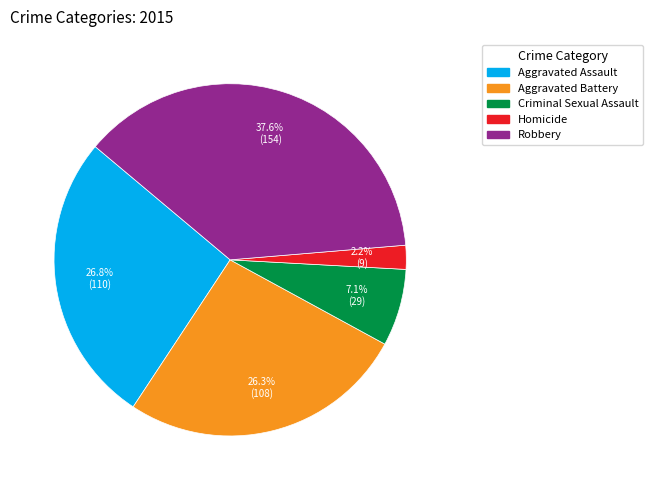

Which category has the biggest portion of the pie?

Robbery